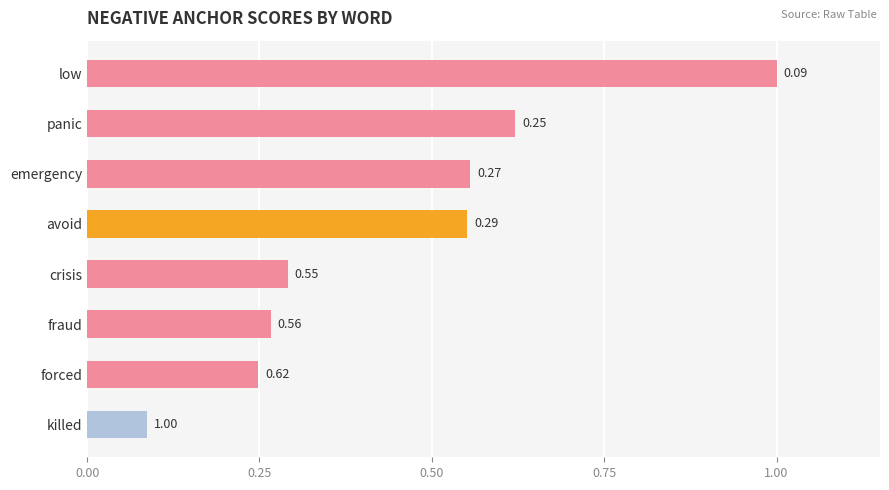

List the labels in order of value, largest first.

low, panic, emergency, avoid, crisis, fraud, forced, killed